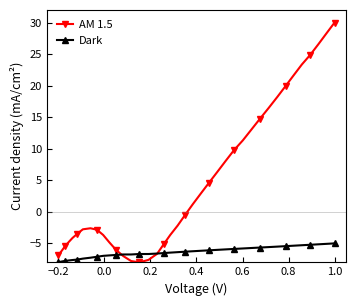

At how many categories does at least one series exceed 4?

16